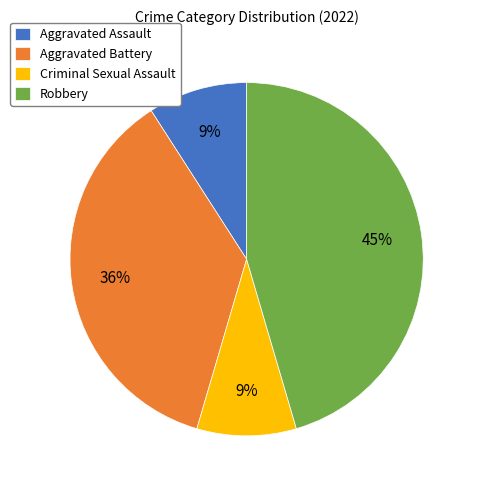

To the nearest percent, what portion does Aggravated Assault represent?

9%